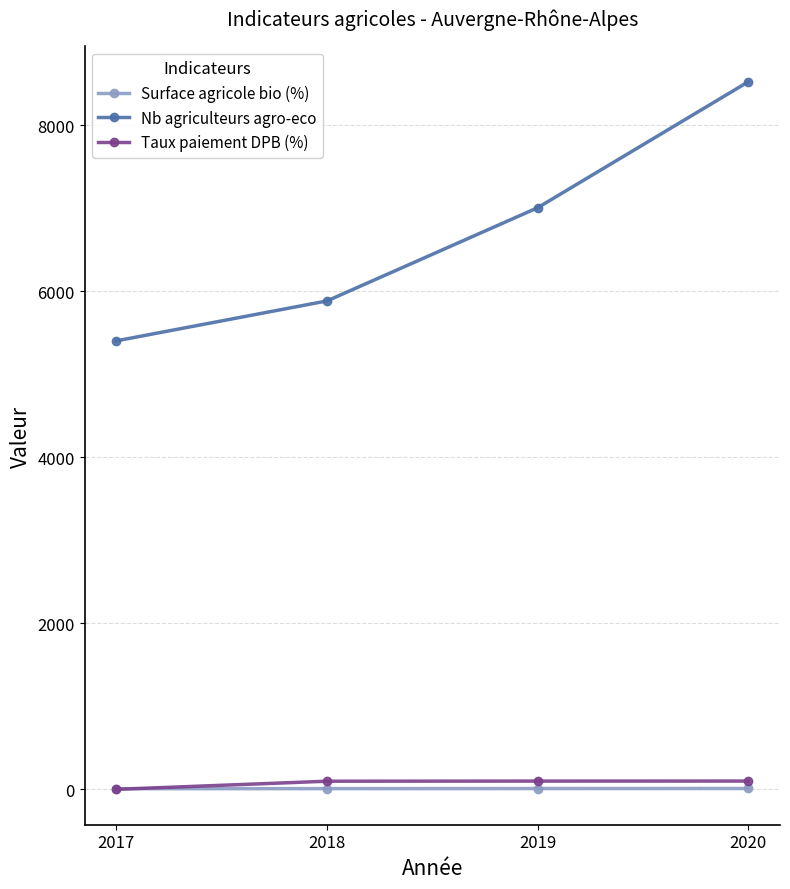

How many values in the Nb agriculteurs agro-eco series are below 7007?

2